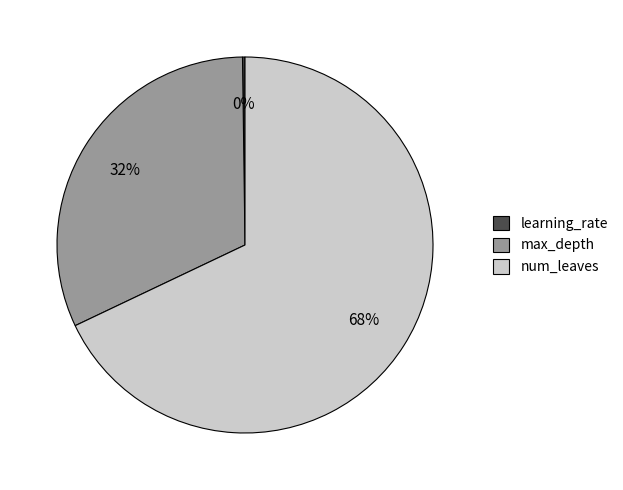

Combined, do num_leaves and max_depth account for over 50%?

Yes